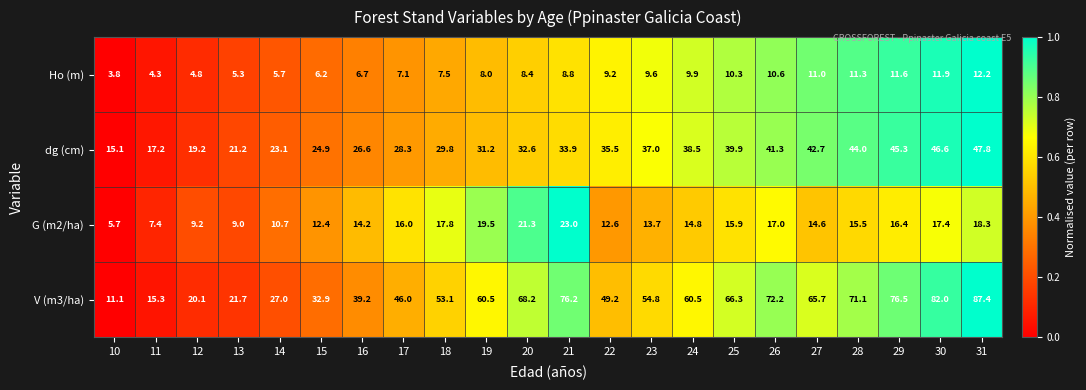

True or false: V (m3/ha) has a value of 102.2 at 25.

False